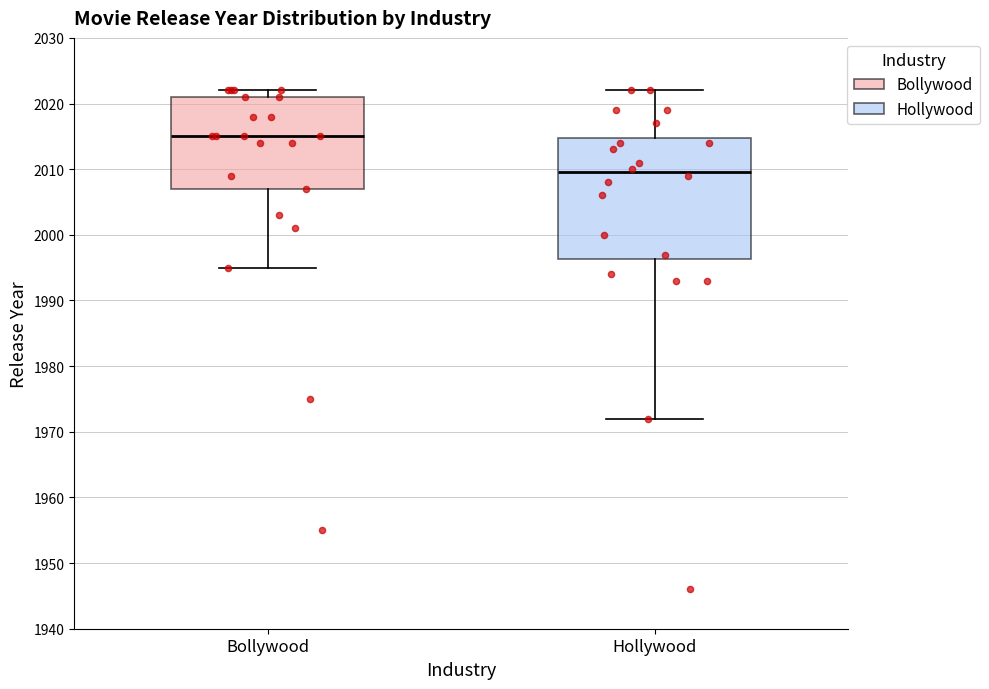

Reading left to right, read every box against the y-axis: the position of its median line, the range the box covers, and the ends of its whiskers. The values are not printed on the chart, so give them approximately, as read against the axis.

Bollywood: median 2015, box 2007 to 2021, whiskers 1995 to 2022
Hollywood: median 2010, box 1996 to 2015, whiskers 1972 to 2022